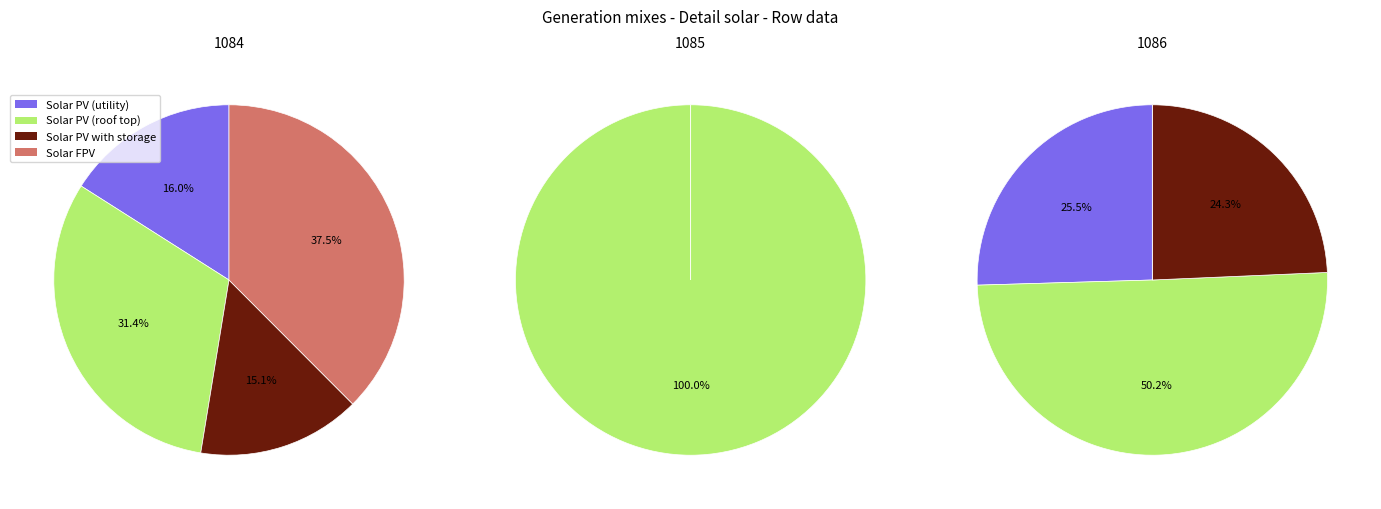

To the nearest percent, what is the difference between the 1085 and 1086 slice percentages?

50%